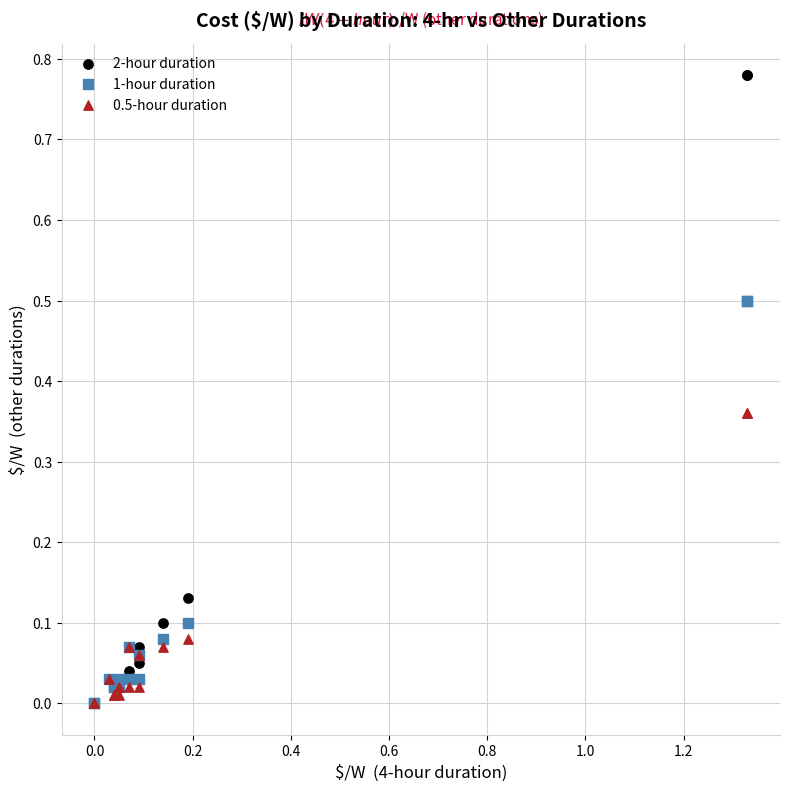

Which series has the largest Y range (max minus min)?

2-hour duration